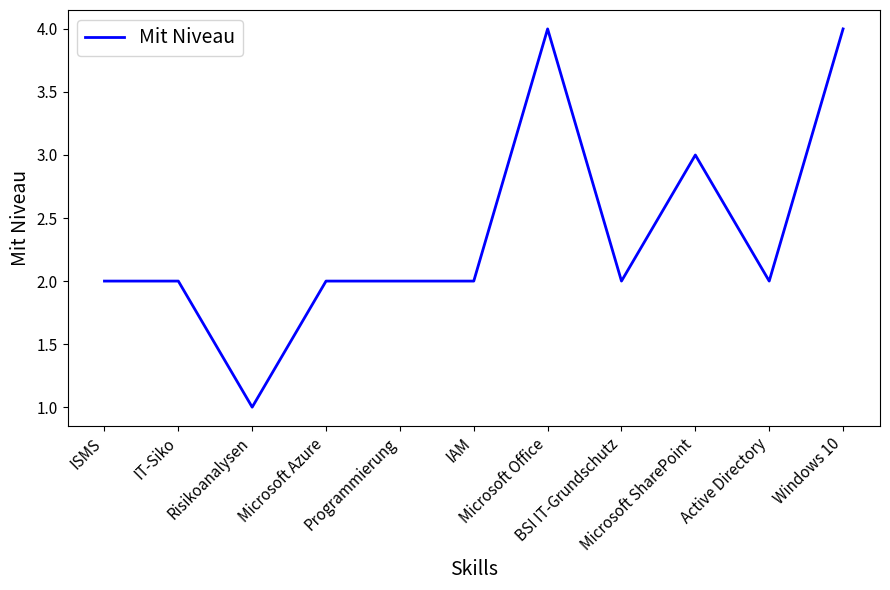

What is the greatest value displayed?

4